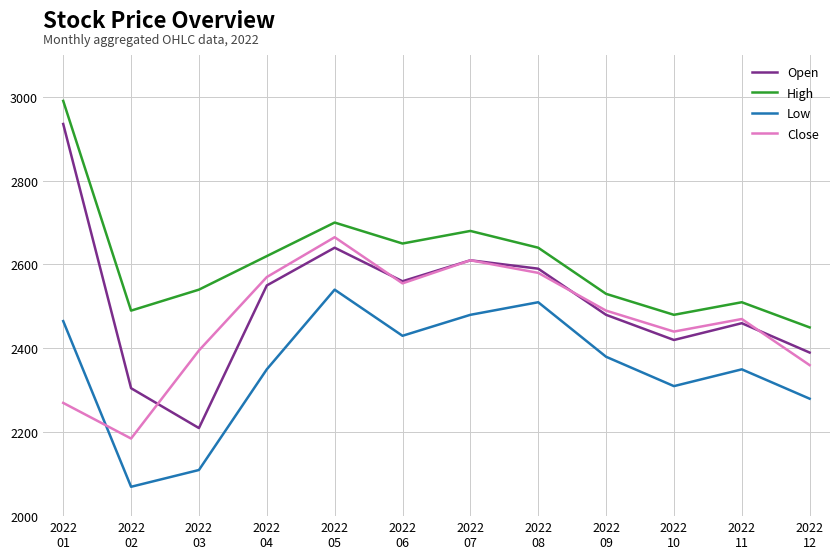

The Close series shows 2555 at 2022
06. True or false?

True